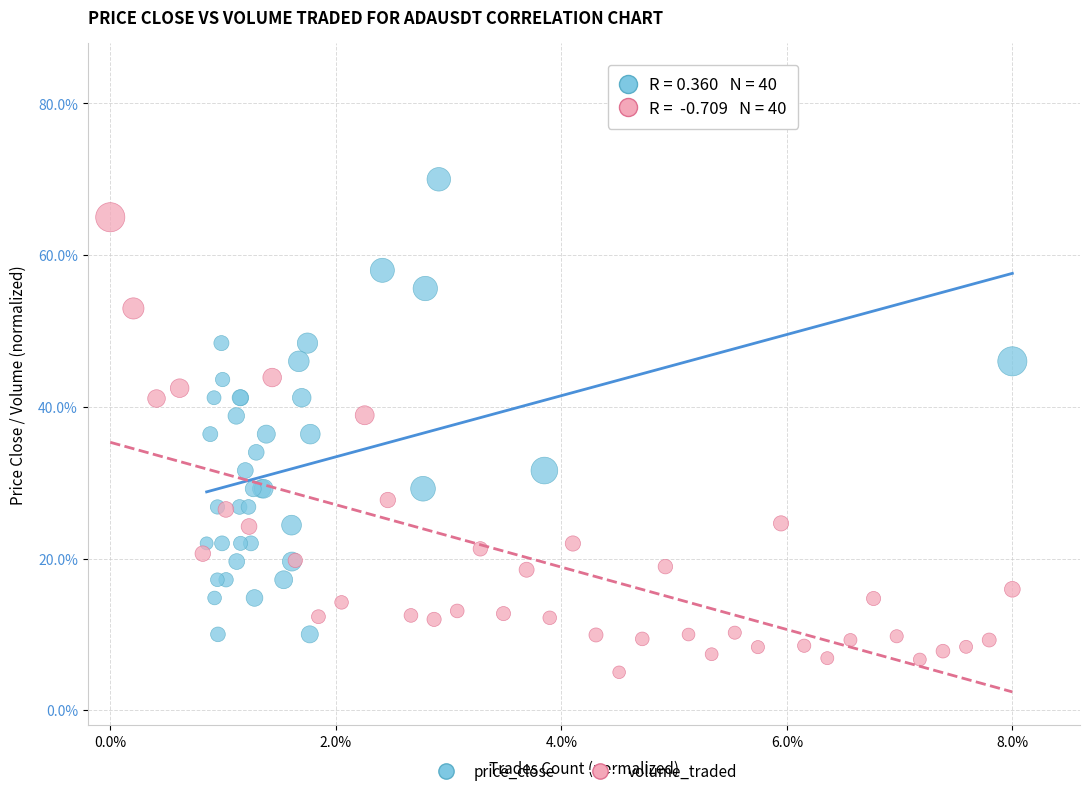

What are all the series names shown in the legend?

price_close, volume_traded